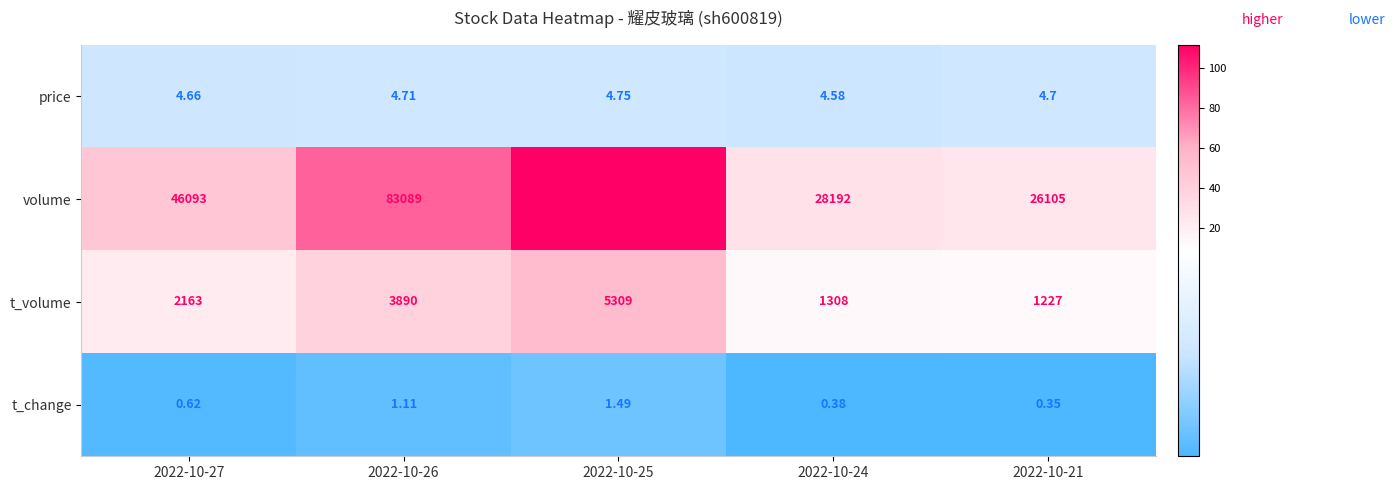

Which series has the widest spread of values?

volume